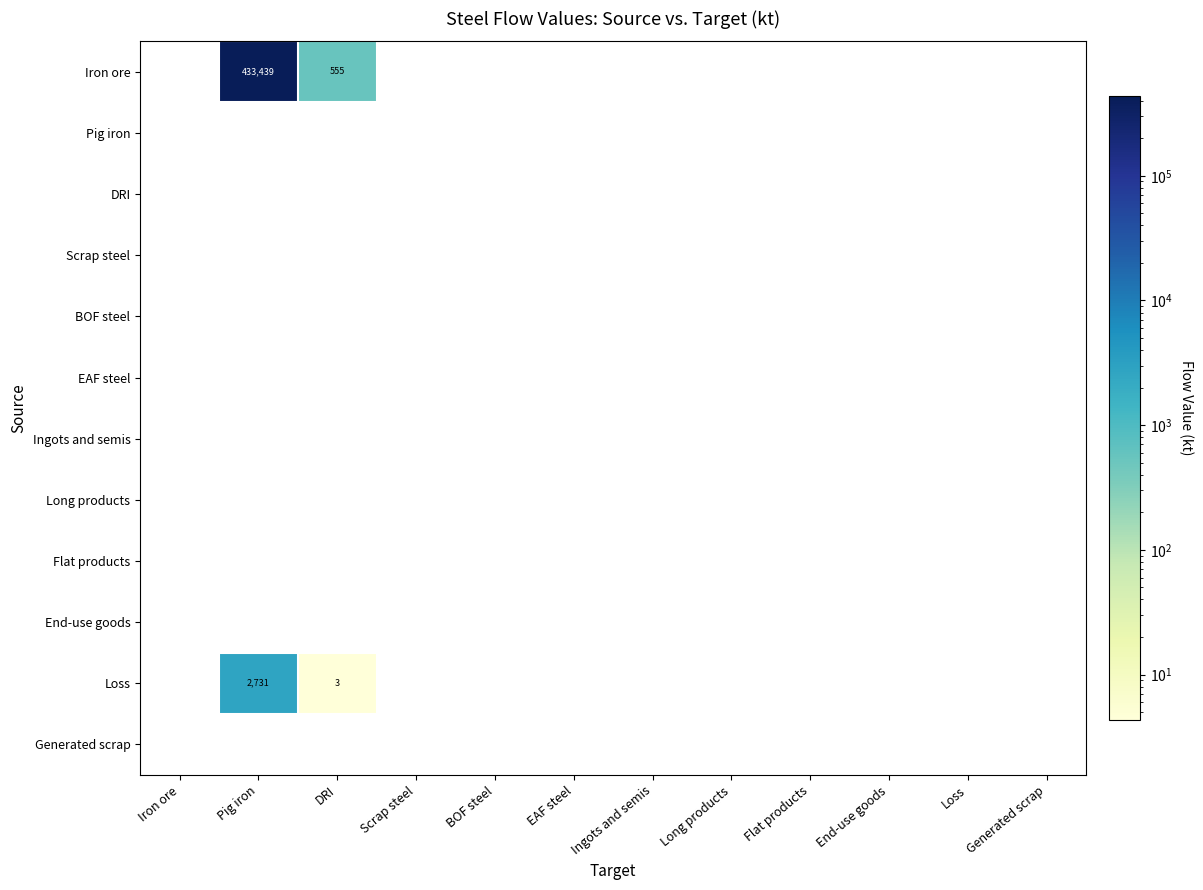

What is the greatest value displayed?

433438.6